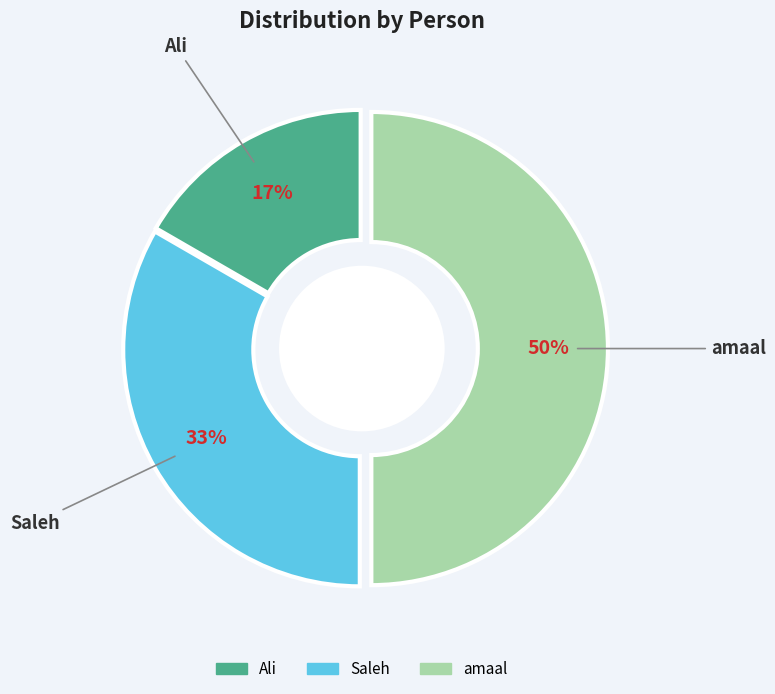

What is the ratio of the value at Ali to the value at amaal?

0.3